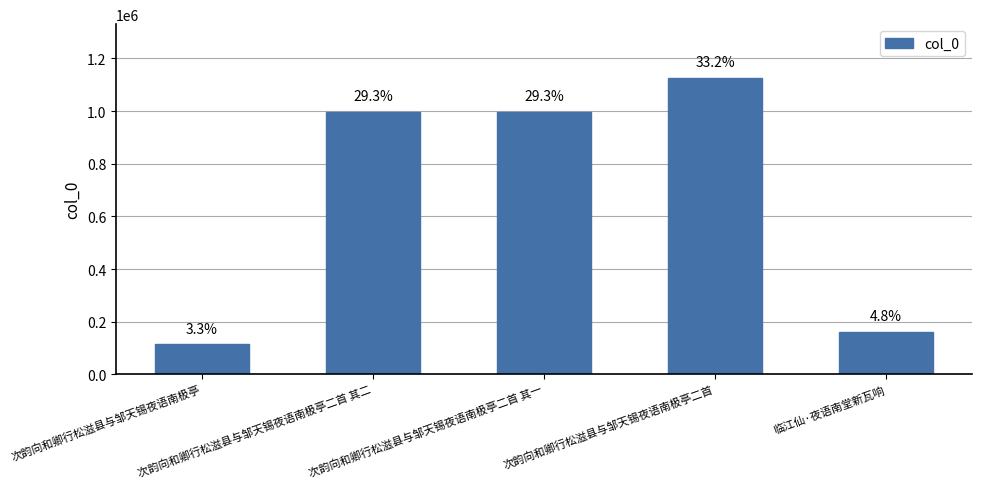

How many bars are there in total?

5